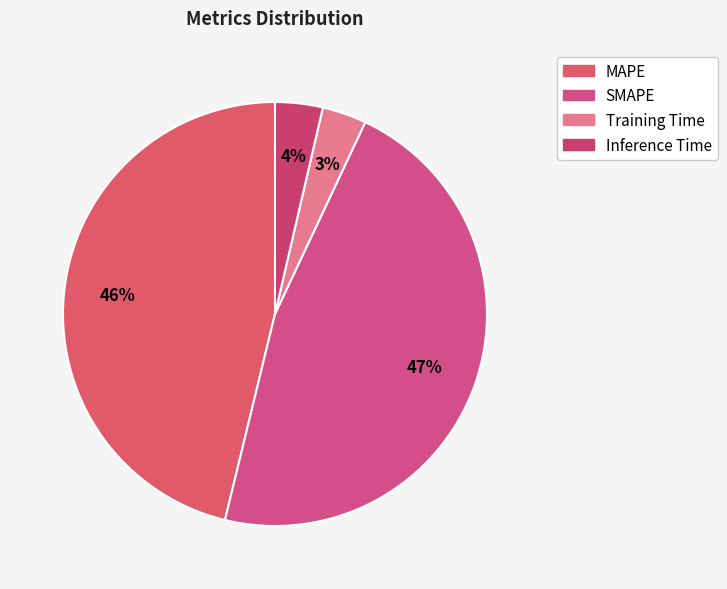

Count the number of slices in the pie.

4